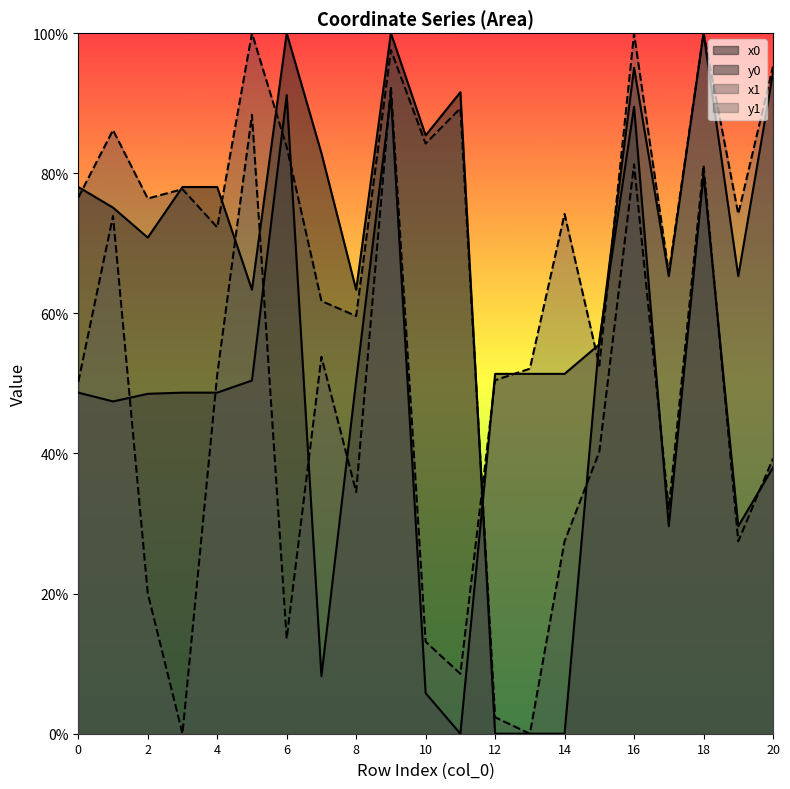

Rank the series by their maximum value, from highest to lowest.

x0, y0, x1, y1